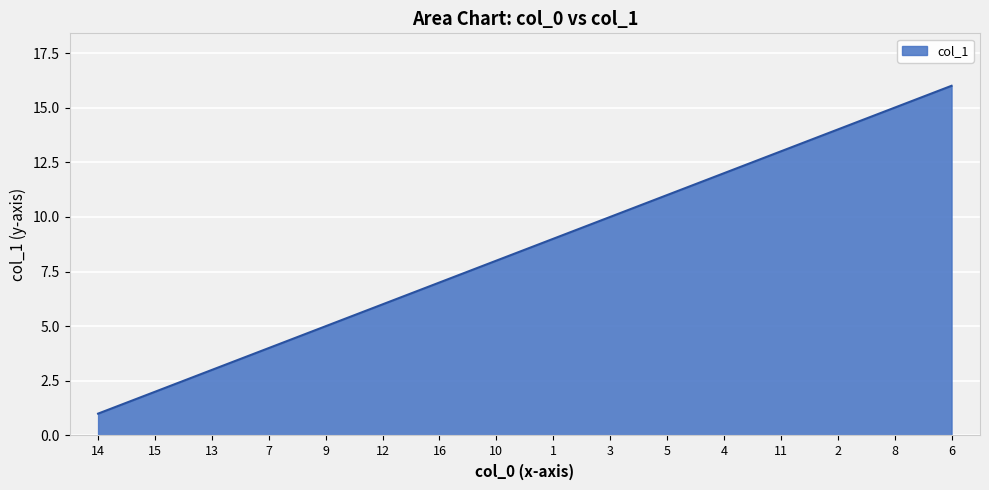

True or false: the data has more than 2 interior local peaks.

False